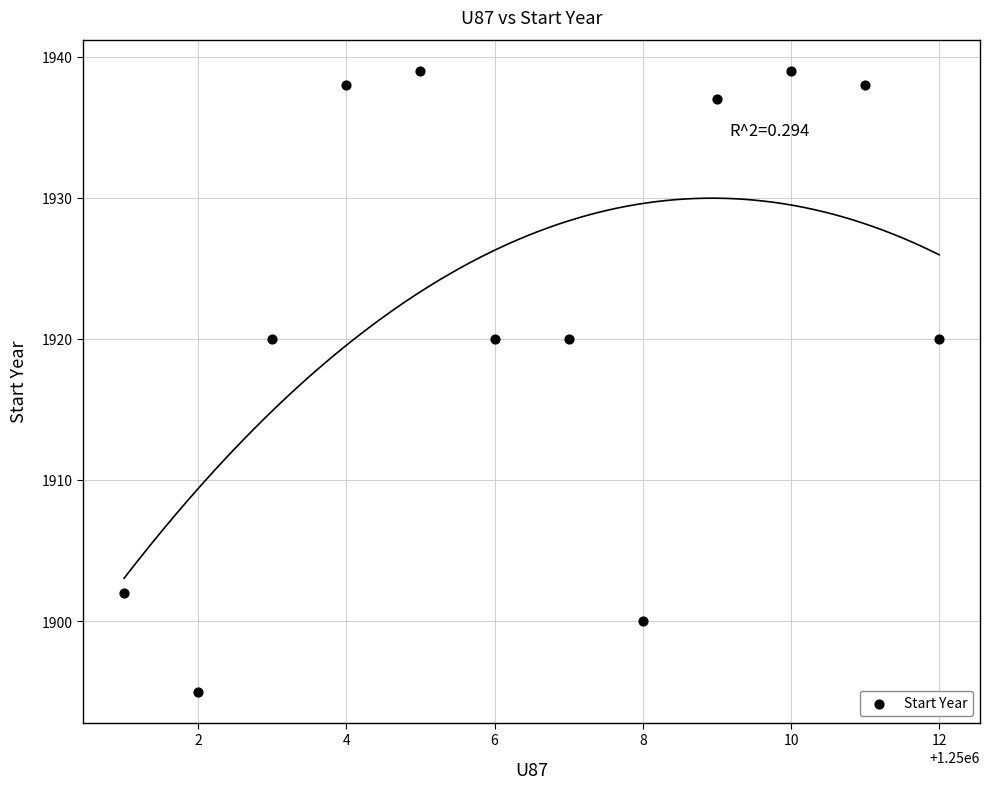

What is the range of X values (max minus min)?

11